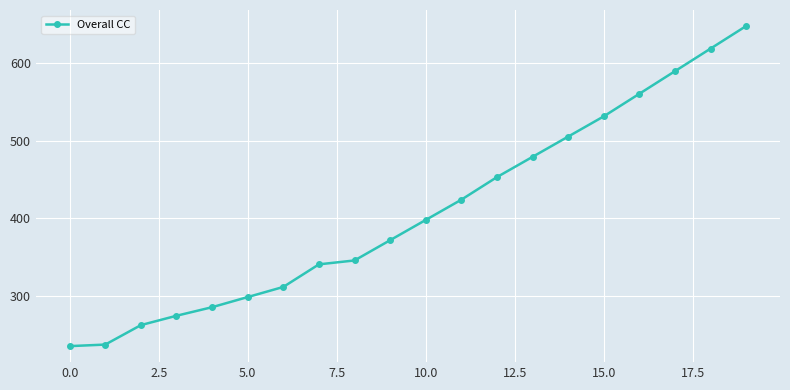

Reading left to right, list all the values displayed in this chart.

236	238	263	275	286	299	312	341	346	372	398	424	453	479	505	531	560	589	618	647